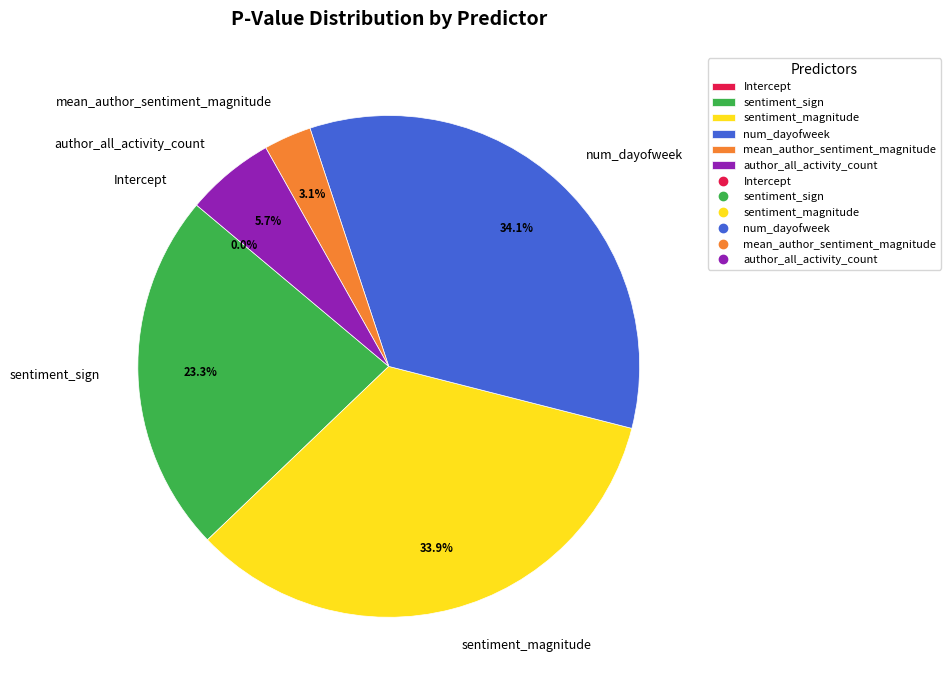

To the nearest percent, what is the average slice percentage?

17%